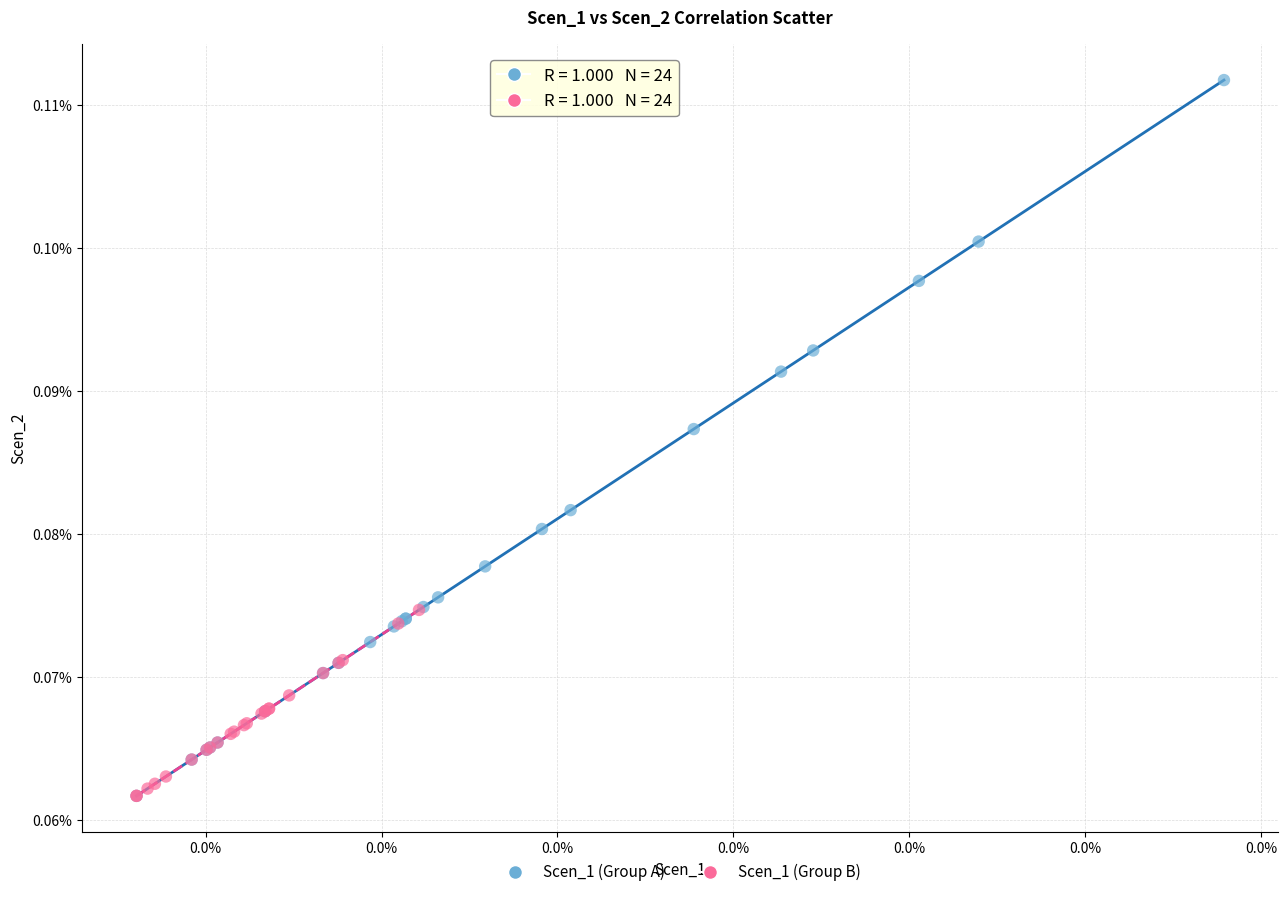

Which series reaches the maximum Y coordinate?

Scen_1 (Group A)